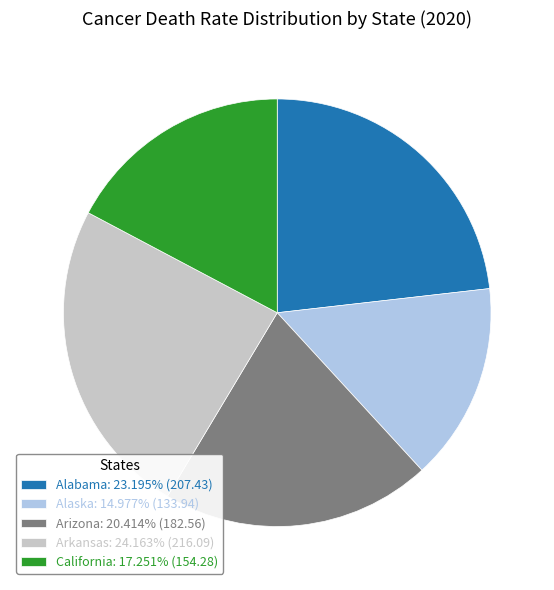

What is the ratio of the value at Alaska: 14.977% (133.94) to the value at Arkansas: 24.163% (216.09)?

0.6